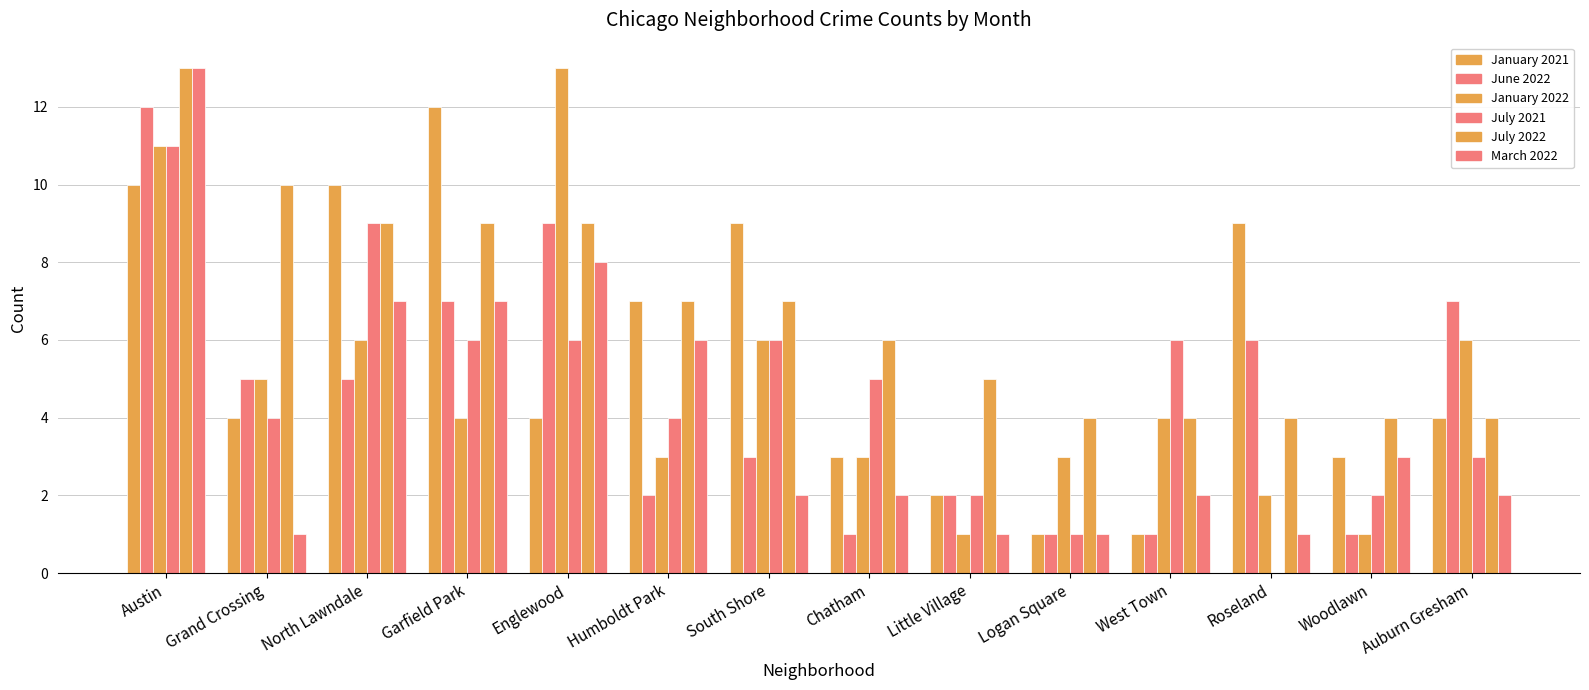

Does the chart contain stacked bars?

No